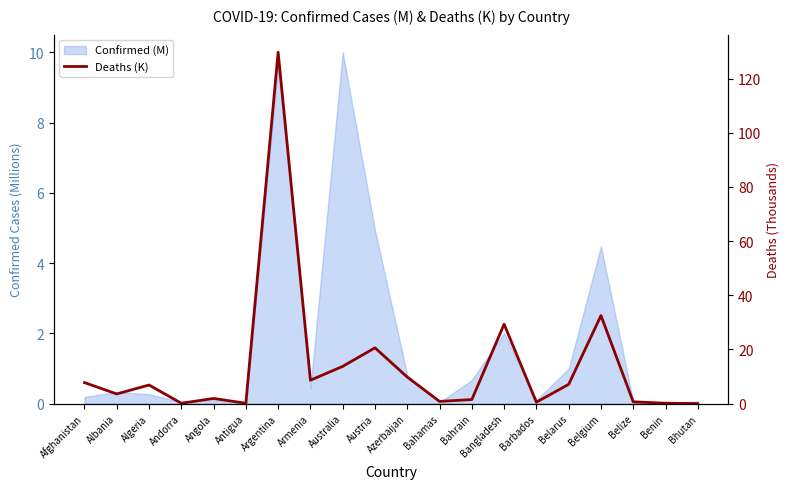

True or false: the data shows 13.8 at Australia.

True